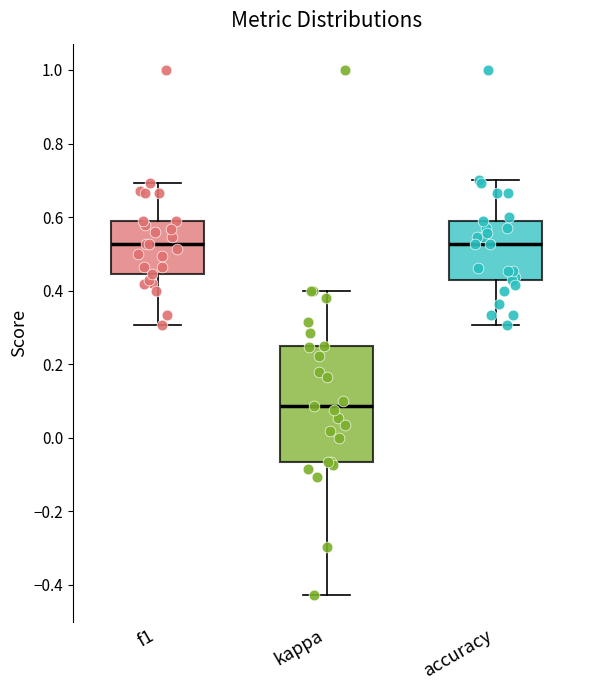

Which box's median line is the lowest?

kappa